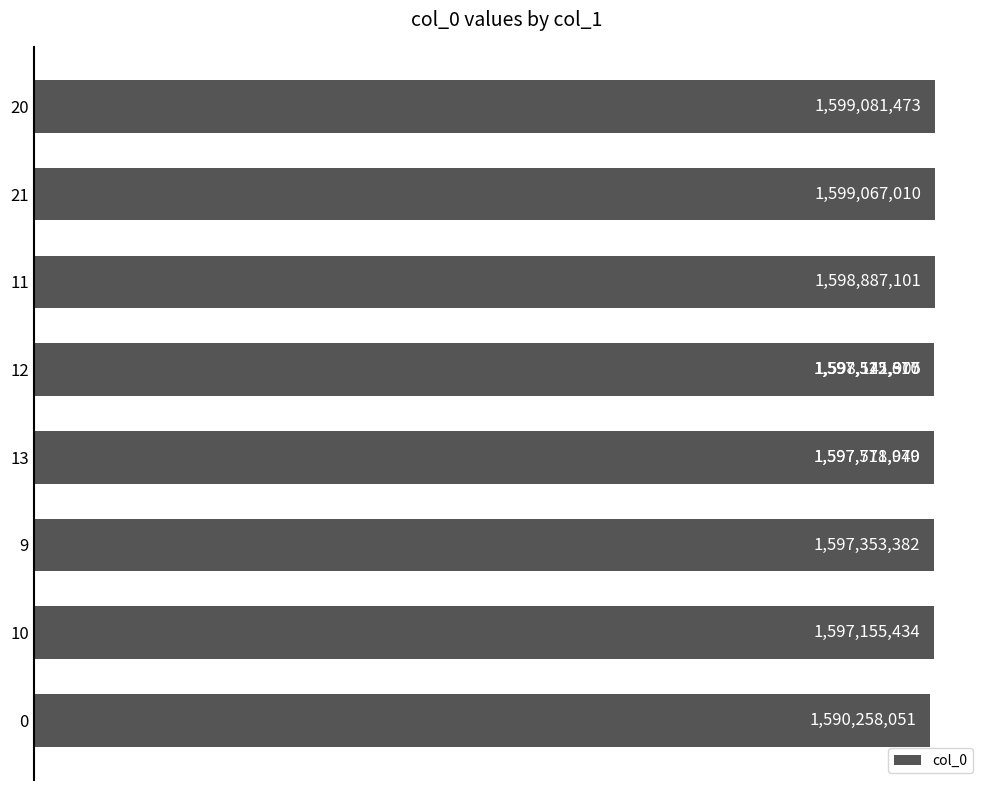

What is the difference between the maximum and minimum values?

8823422